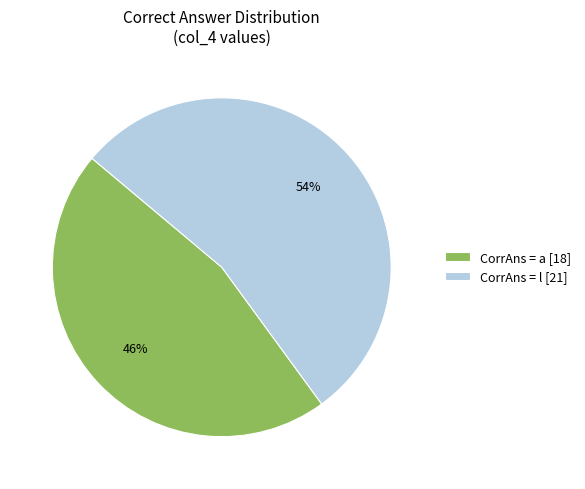

Count the number of slices in the pie.

2